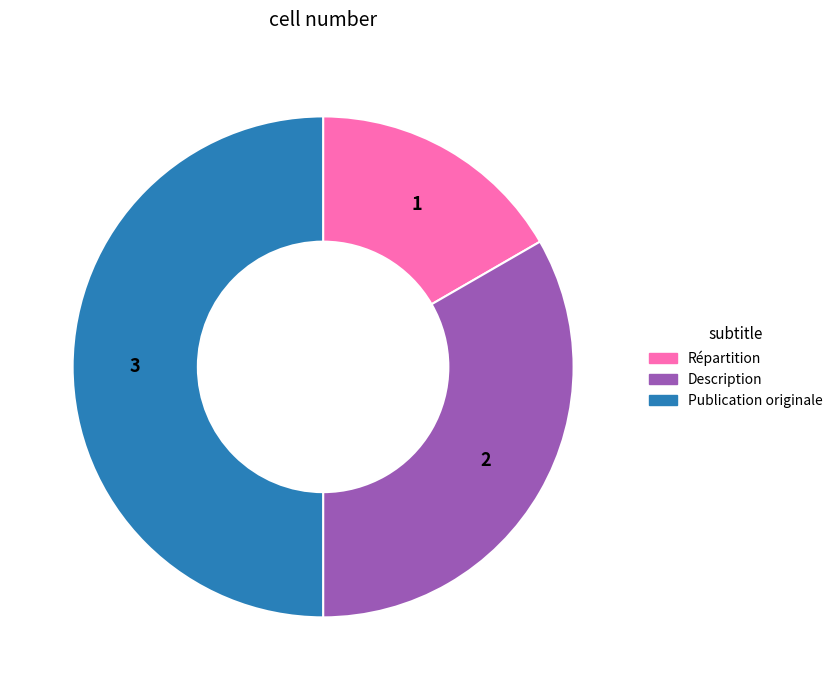

Count the number of slices in the pie.

3